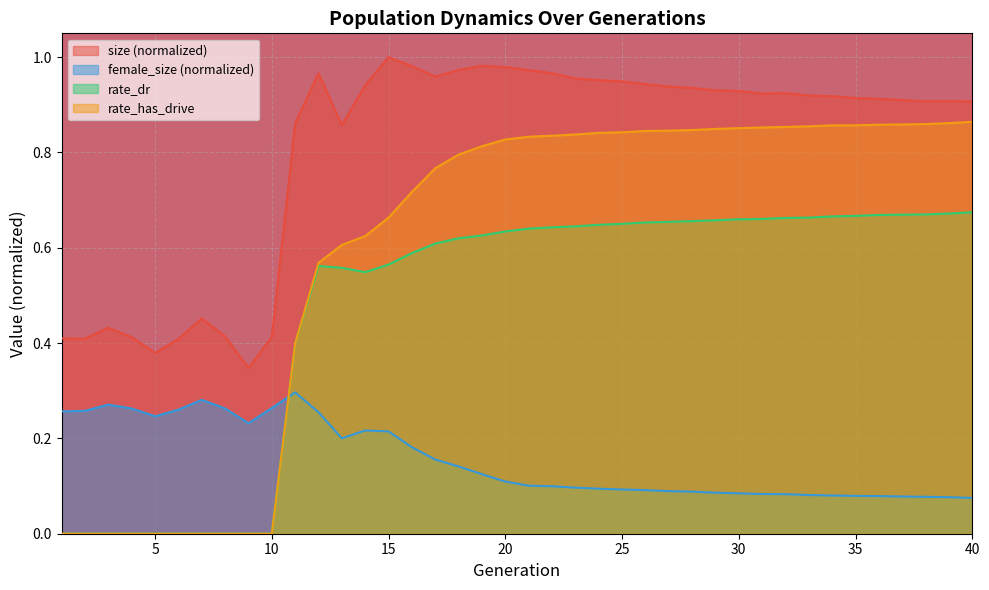

At 9, list the series in order from largest to smallest.

size, female_size, rate_dr, rate_has_drive